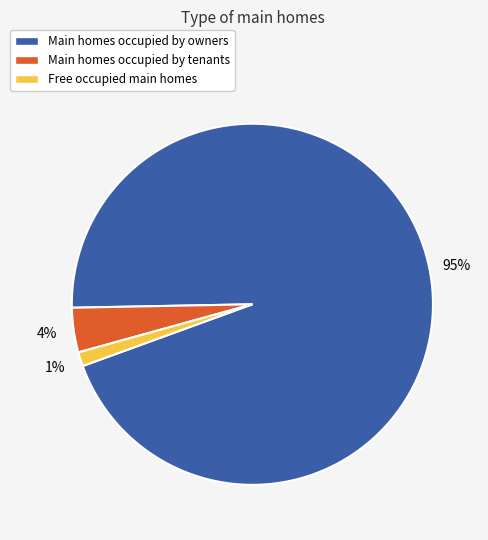

Which category has the smallest portion of the pie?

Free occupied main homes